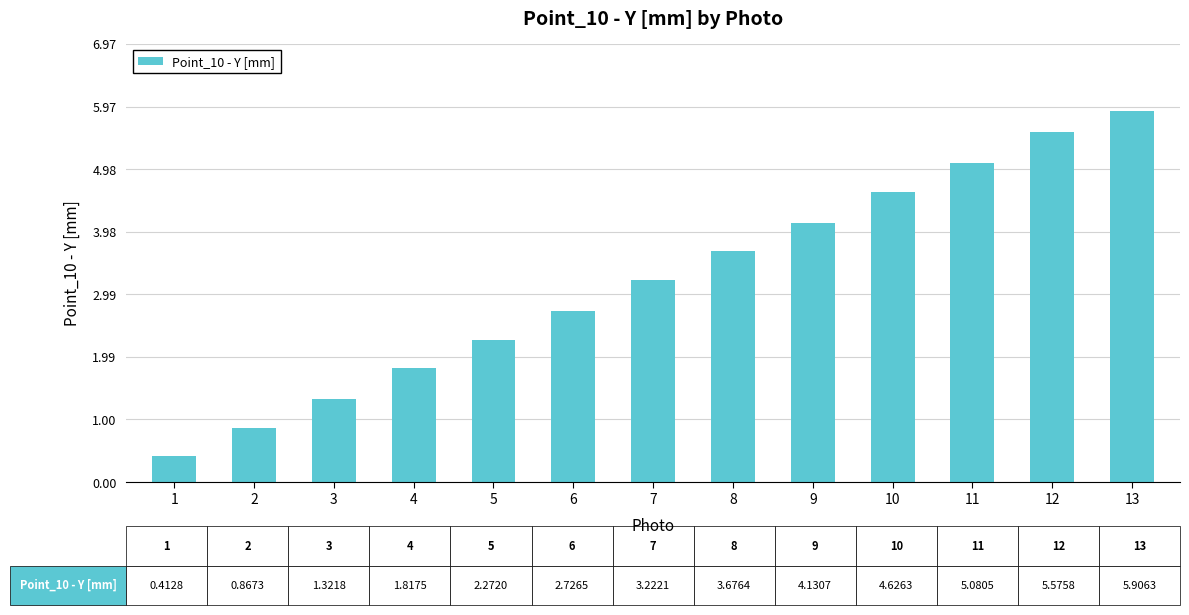

Is it true that the value at 8 is 1.4?

False